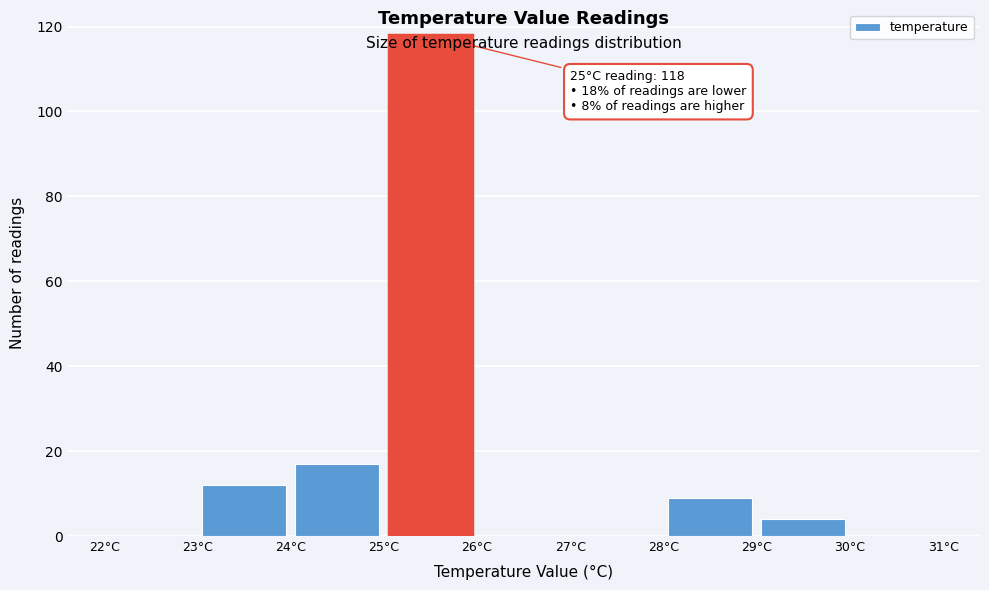

Which range on the x-axis has the tallest bar?

25 to 26